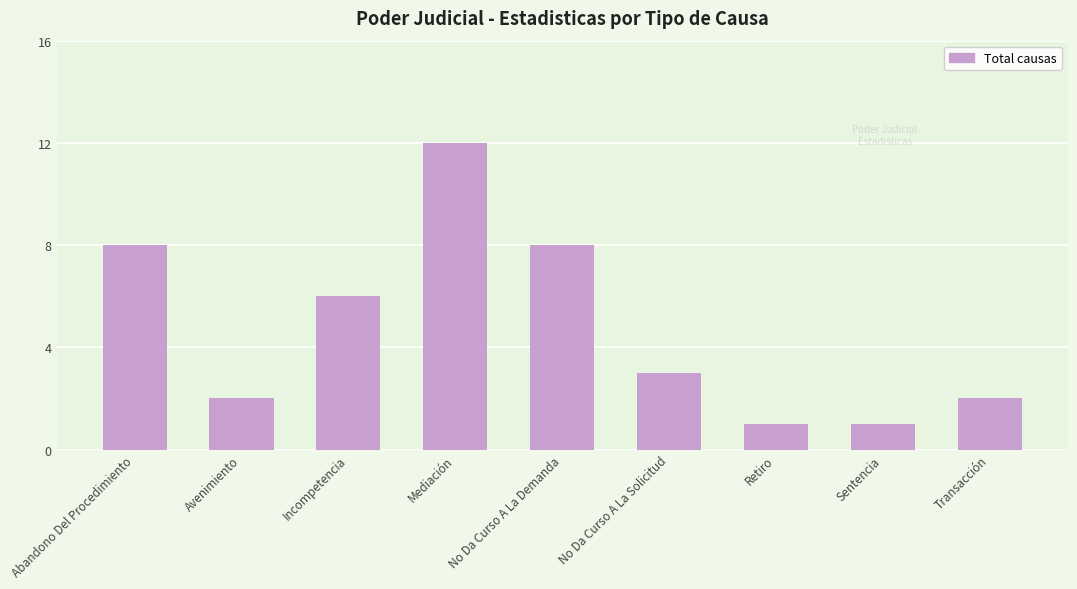

What is the difference between the second highest and second lowest values?

7